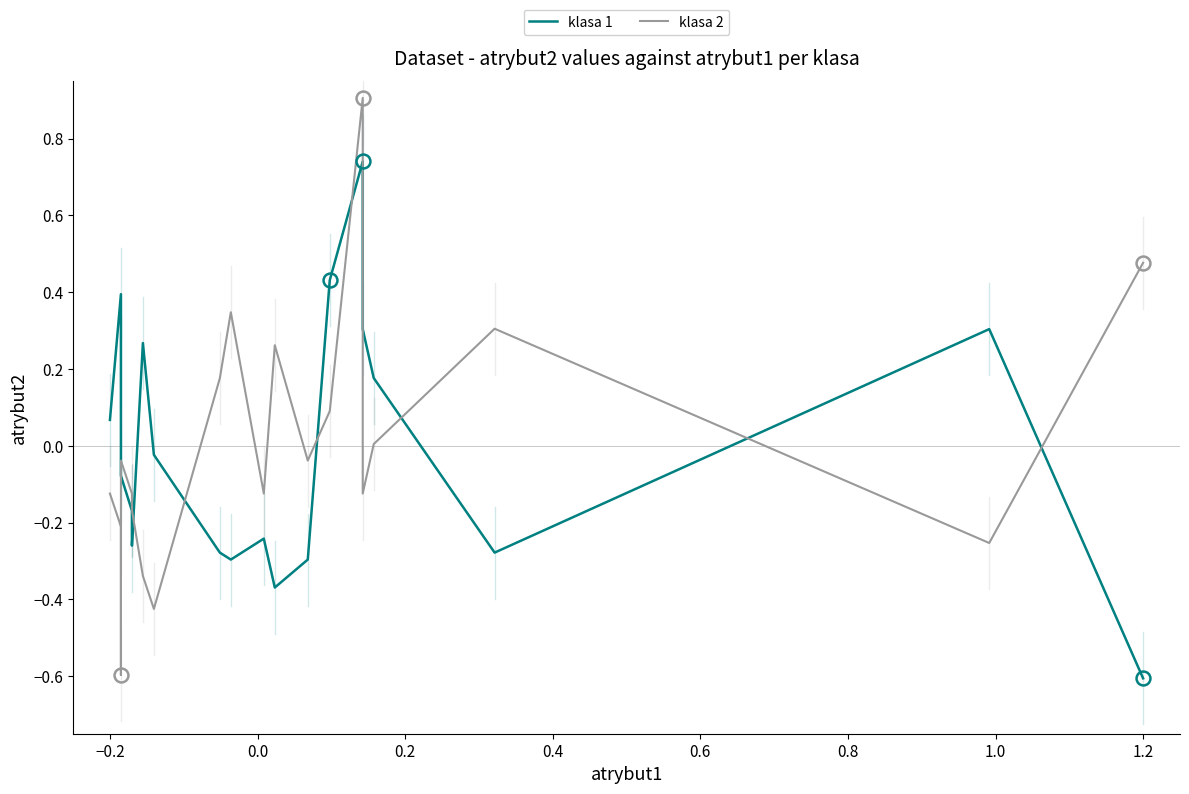

How many data points in klasa 1 are above 0?

9